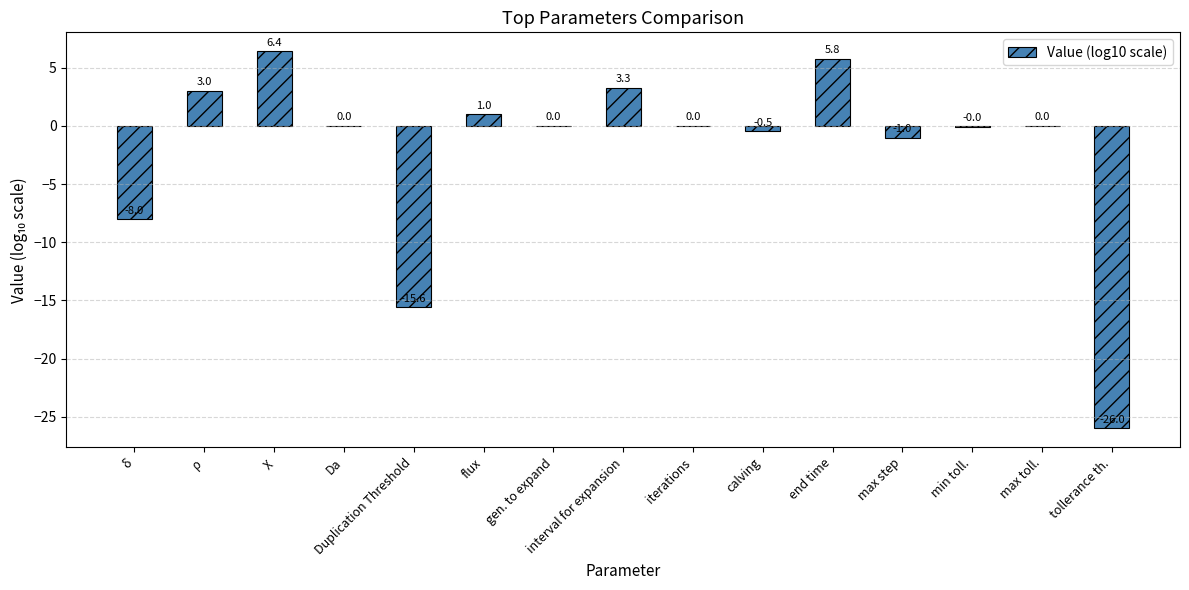

What is the sum of the values at δ and χ?

-1.6